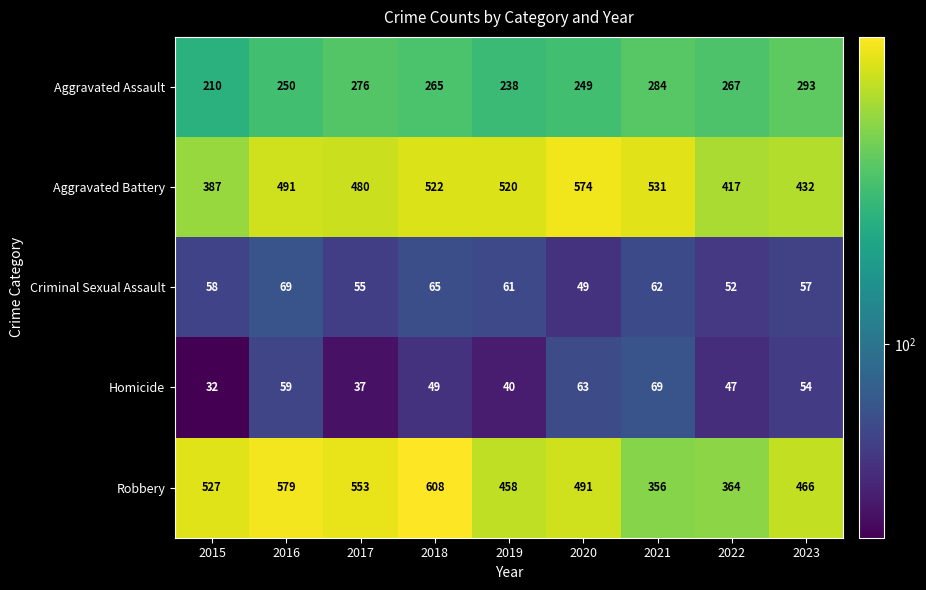

At which category does the chart reach its minimum across all series?

2015